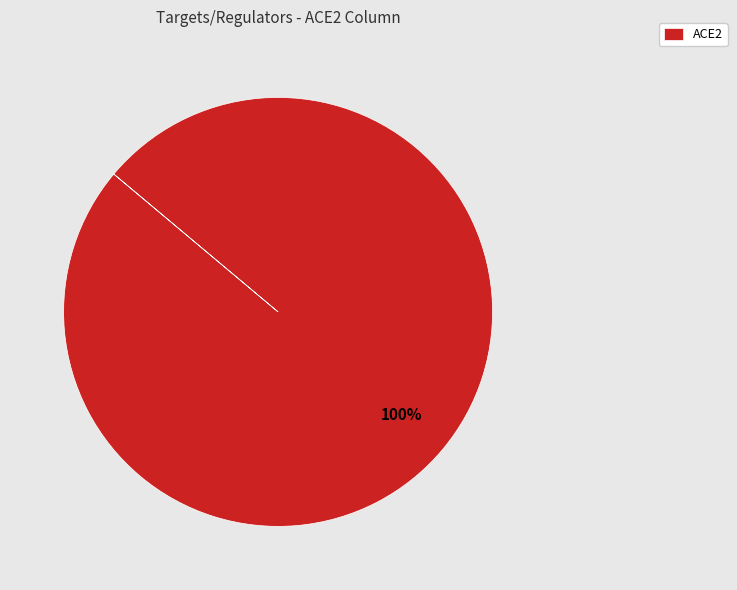

The ACE2 slice represents 94% of the pie. True or false?

False